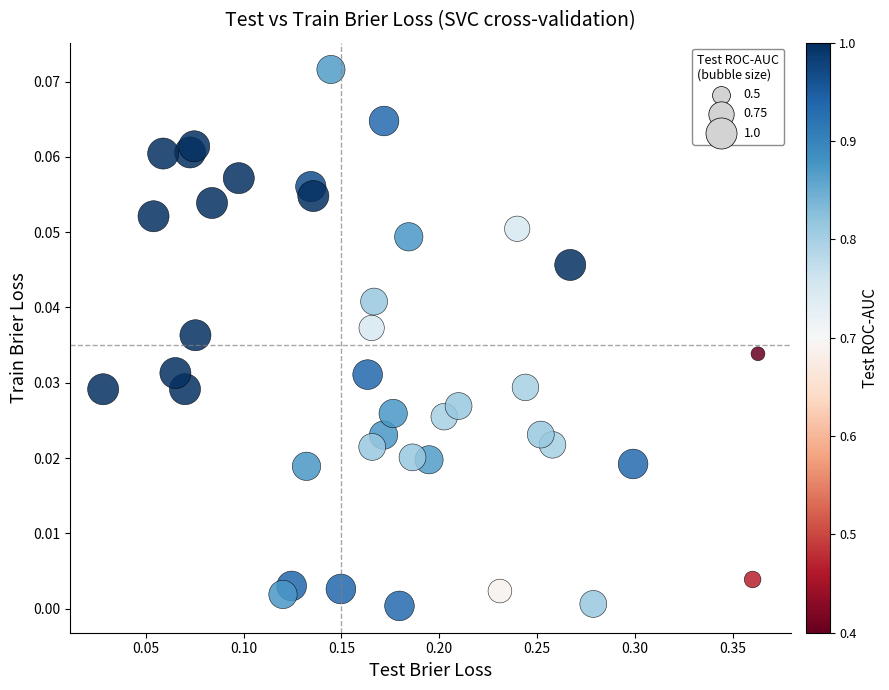

What is the range of X values (max minus min)?

0.3